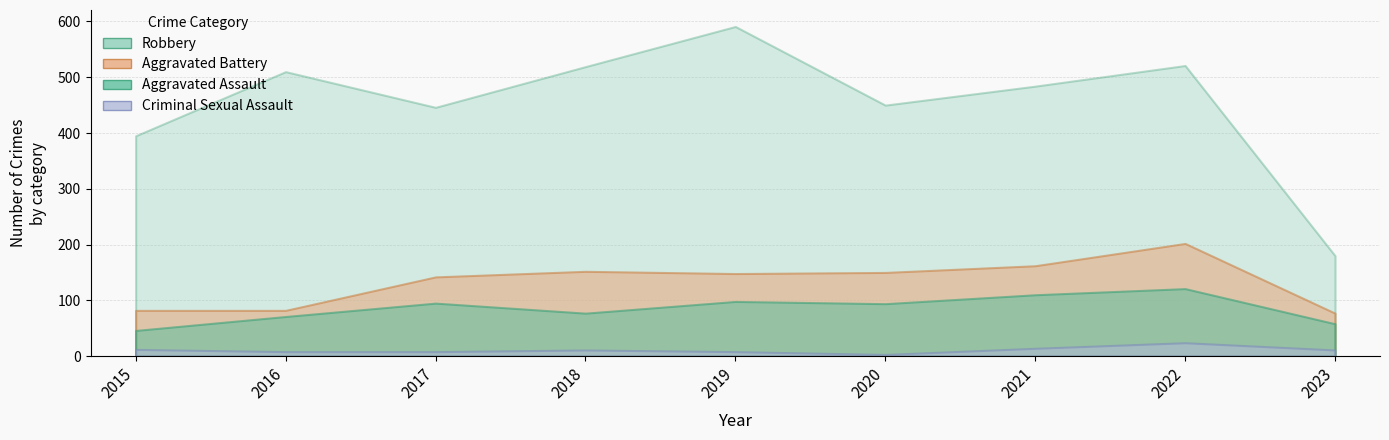

Does the chart display data point markers on the line(s)?

No